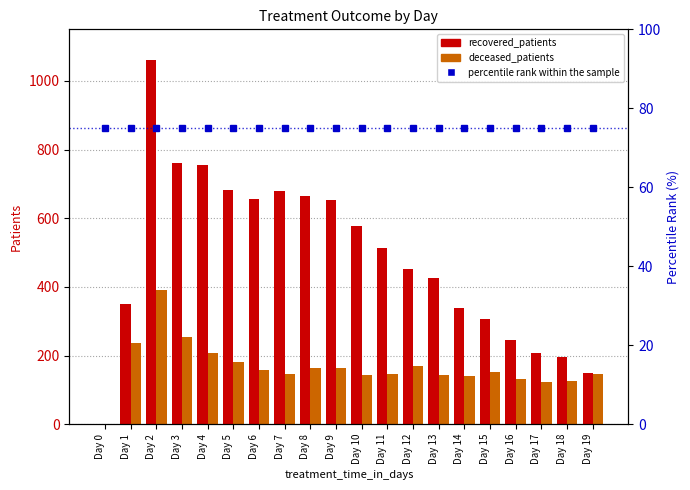

What is the value of the deceased_patients bar at the 5th from the left?

208